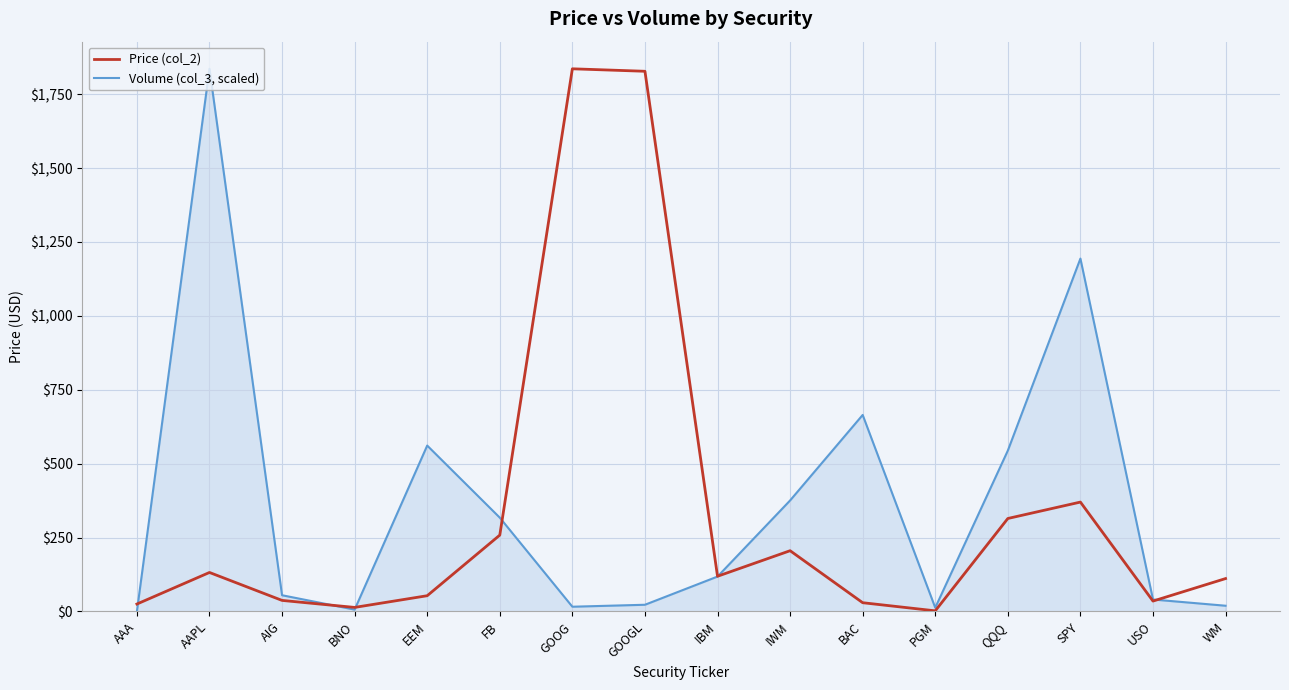

What is the spread (max minus min) of values at IBM?

1.0